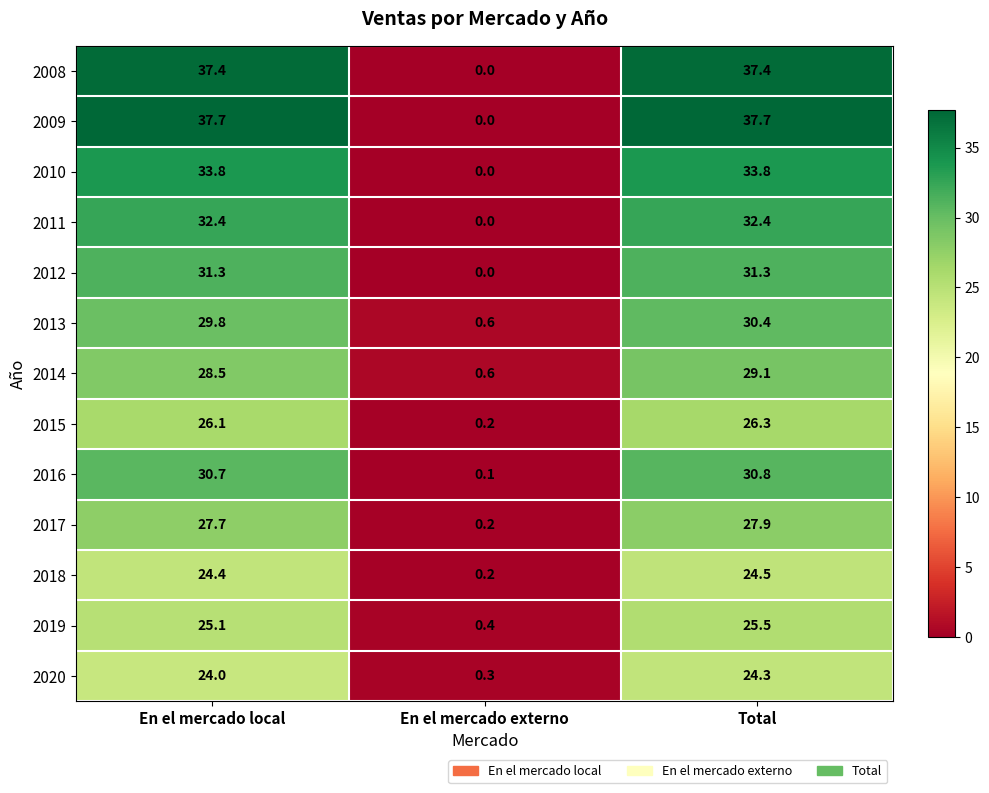

What is the sum of all 2010 values?

67.6